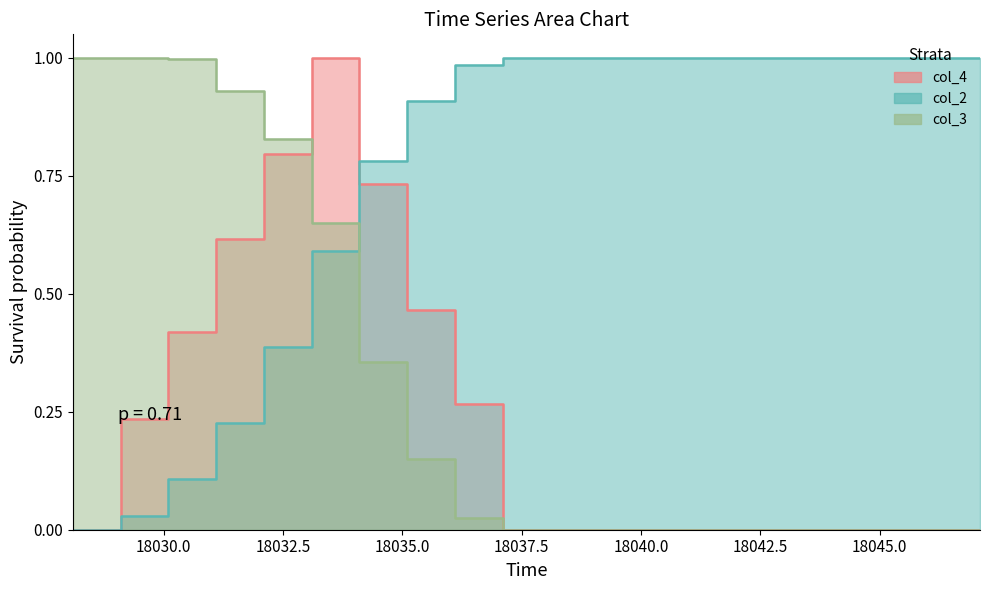

True or false: col_2 has more than 2 points higher than both neighbors.

False